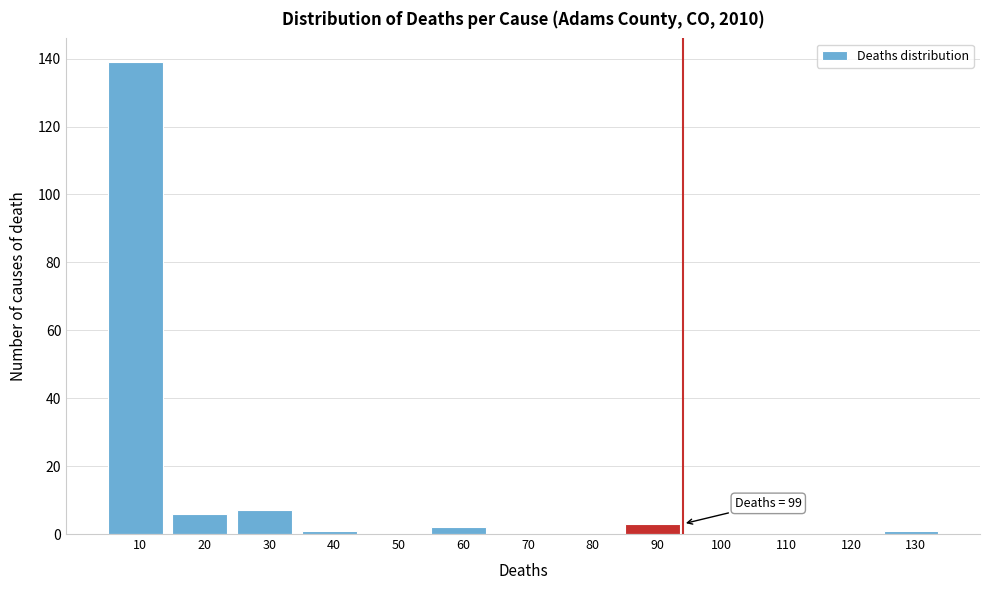

Reading left to right, transcribe all the data shown in this chart.

10=139	20=6	30=7	40=1	50=0	60=2	70=0	80=0	90=3	100=0	110=0	120=0	130=1